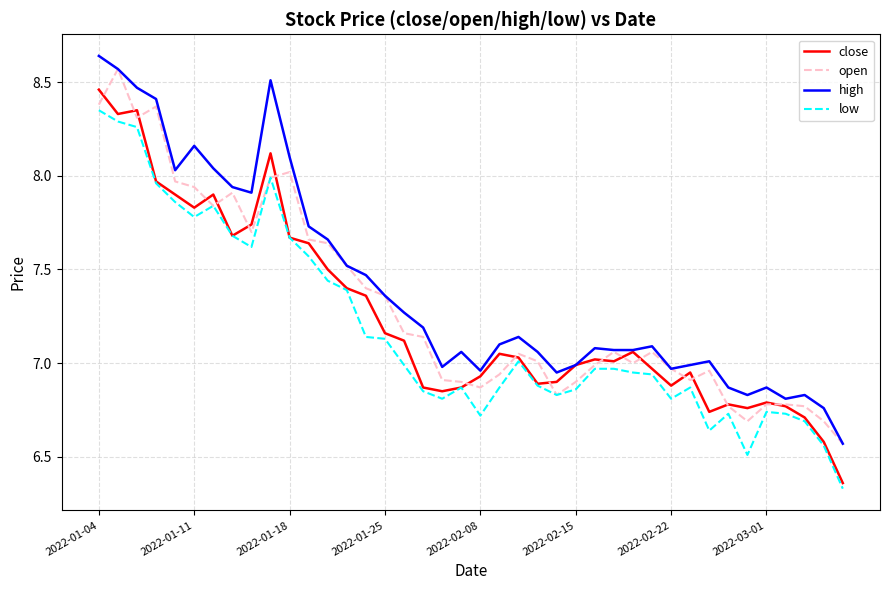

True or false: high and low cross at least once.

False